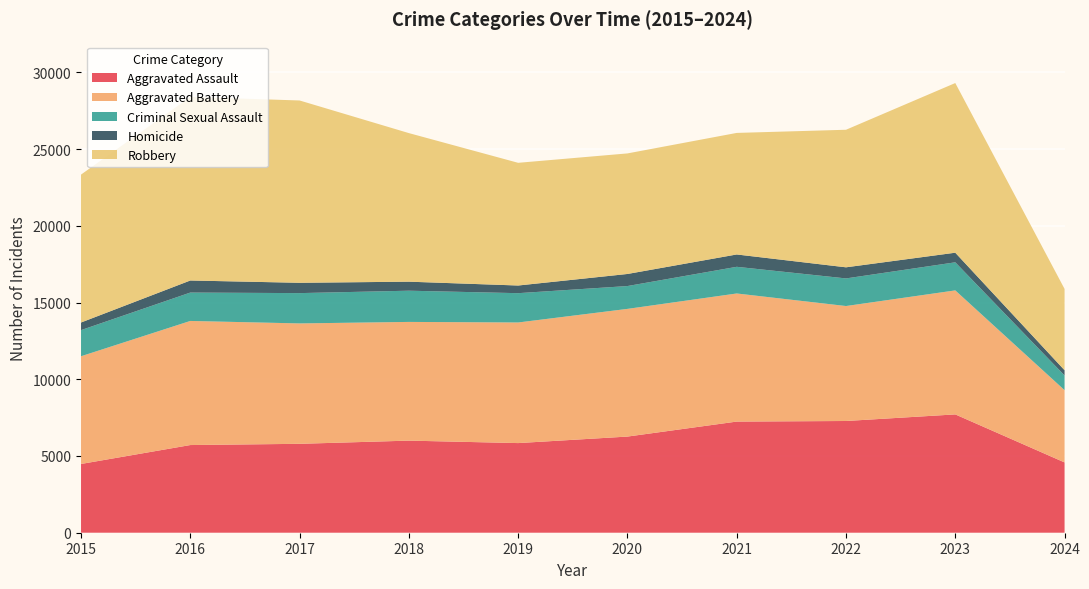

Reading left to right, list all the values displayed in this chart.

Aggravated Assault: 2015=4480	2016=5713	2017=5793	2018=6001	2019=5841	2020=6265	2021=7242	2022=7280	2023=7710	2024=4581
Aggravated Battery: 2015=7019	2016=8086	2017=7845	2018=7735	2019=7858	2020=8320	2021=8347	2022=7491	2023=8080	2024=4708
Criminal Sexual Assault: 2015=1703	2016=1850	2017=1975	2018=2034	2019=1910	2020=1488	2021=1738	2022=1799	2023=1830	2024=959
Homicide: 2015=496	2016=786	2017=672	2018=588	2019=499	2020=787	2021=804	2022=724	2023=626	2024=340
Robbery: 2015=9638	2016=11960	2017=11880	2018=9681	2019=7995	2020=7855	2021=7920	2022=8963	2023=11055	2024=5298